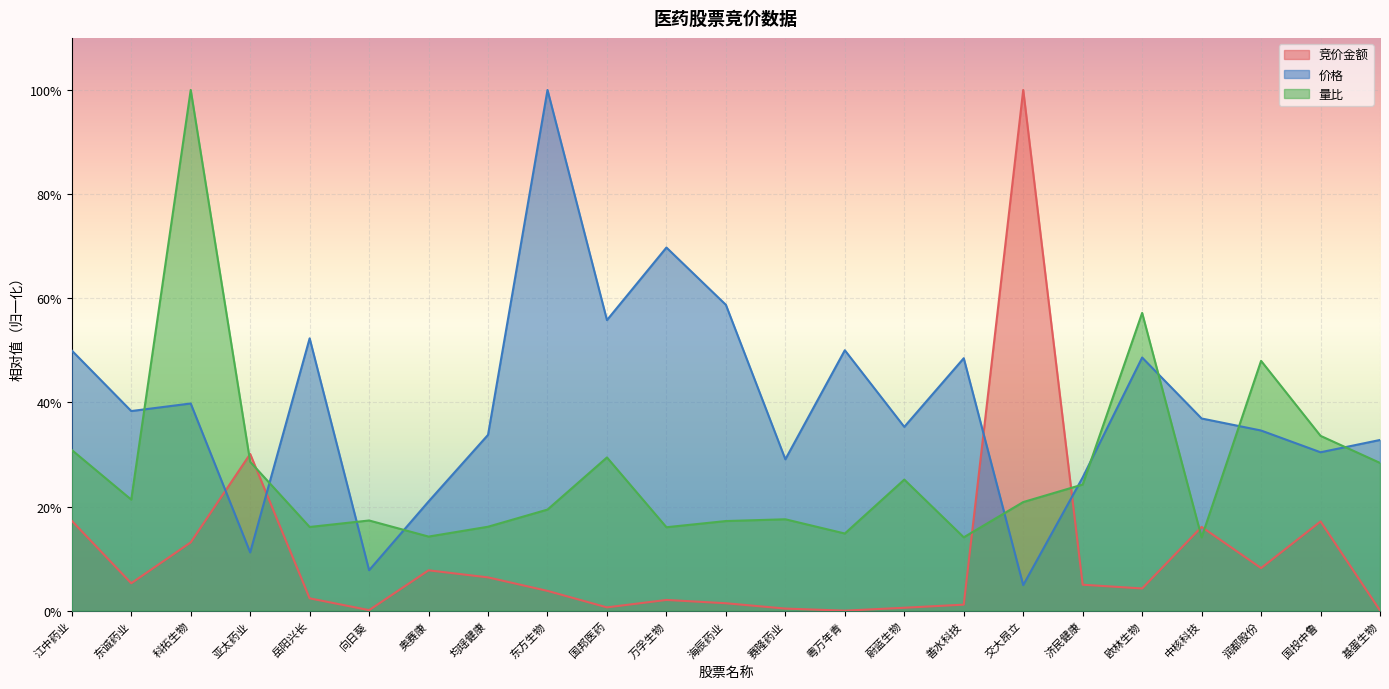

After their last crossing, which series has the higher values: 量比 or 价格?

价格